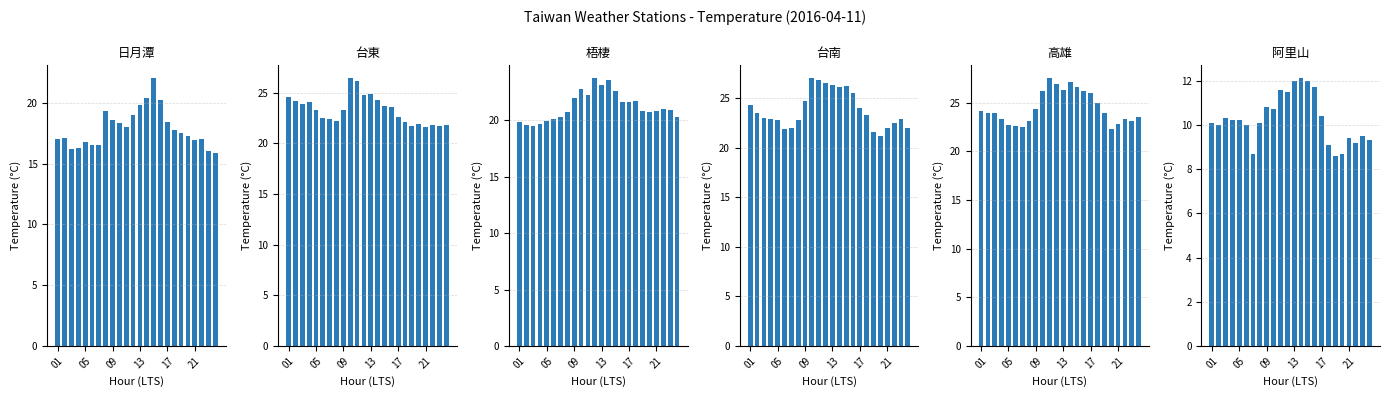

Which series has the largest range (max minus min)?

日月潭